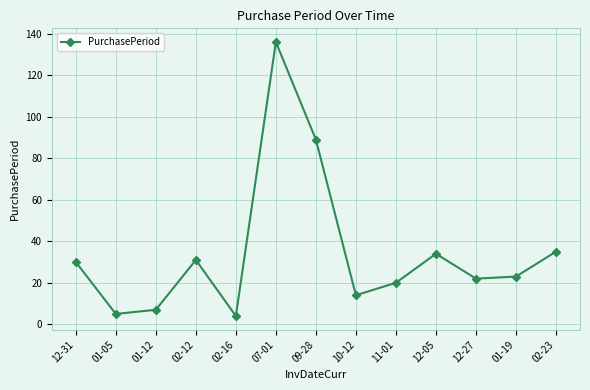

Reading left to right, what are all the values shown in this chart?

12-31=30	01-05=5	01-12=7	02-12=31	02-16=4	07-01=136	09-28=89	10-12=14	11-01=20	12-05=34	12-27=22	01-19=23	02-23=35